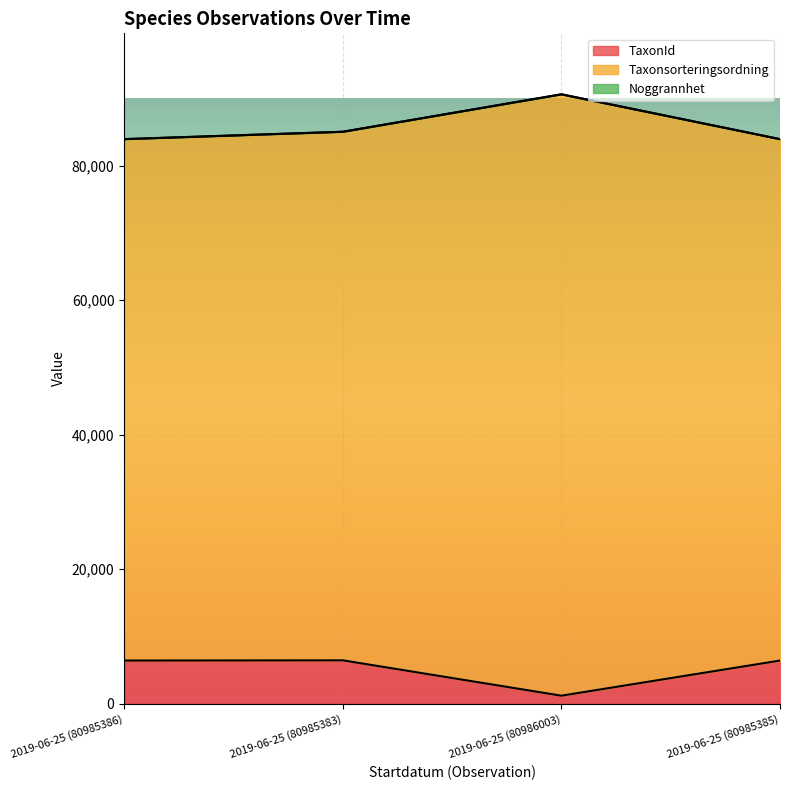

What is the minimum value shown in the chart?

1202